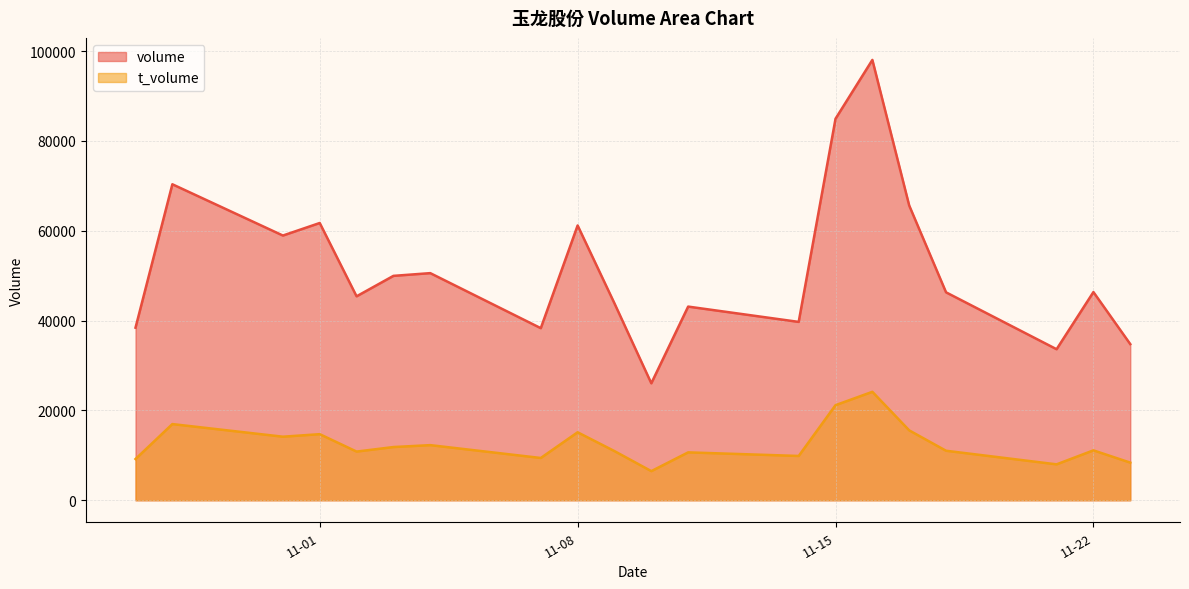

Where is the first local maximum for volume?

2022-10-28